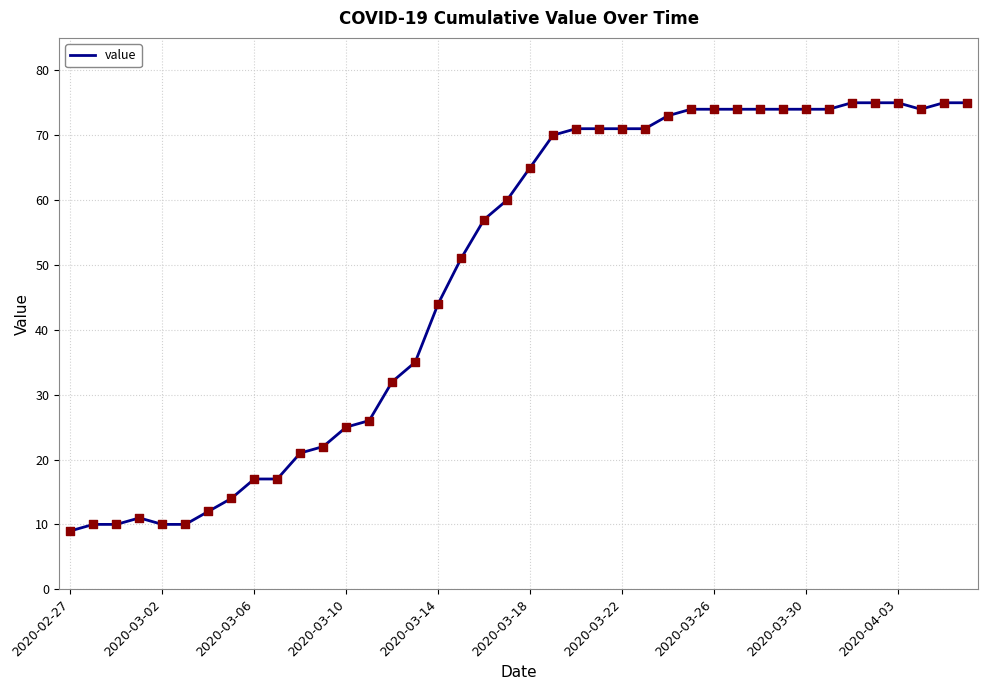

What is the smallest value displayed?

9